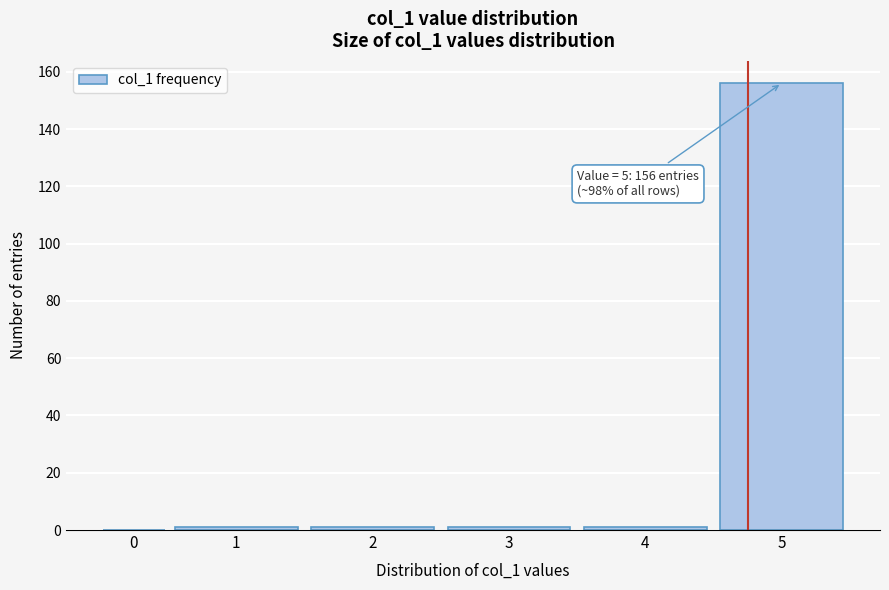

Reading left to right, what are all the values shown in this chart?

0=0	1=1	2=1	3=1	4=1	5=156